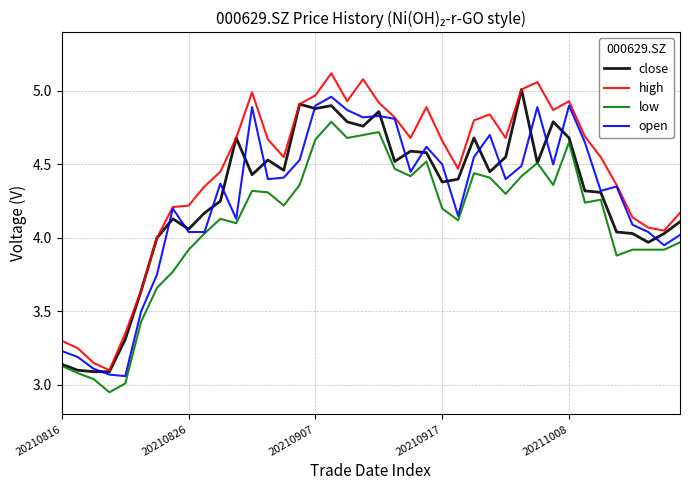

Which series has the largest range (max minus min)?

high